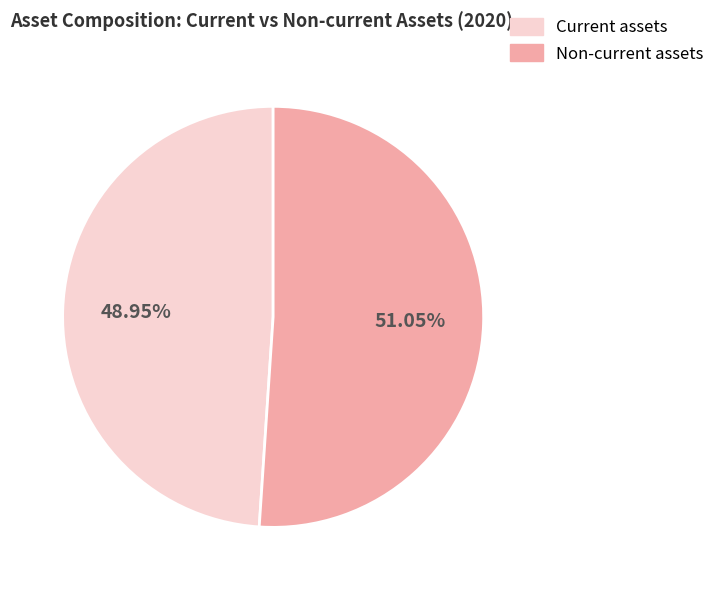

Which category has the smallest portion of the pie?

Current assets